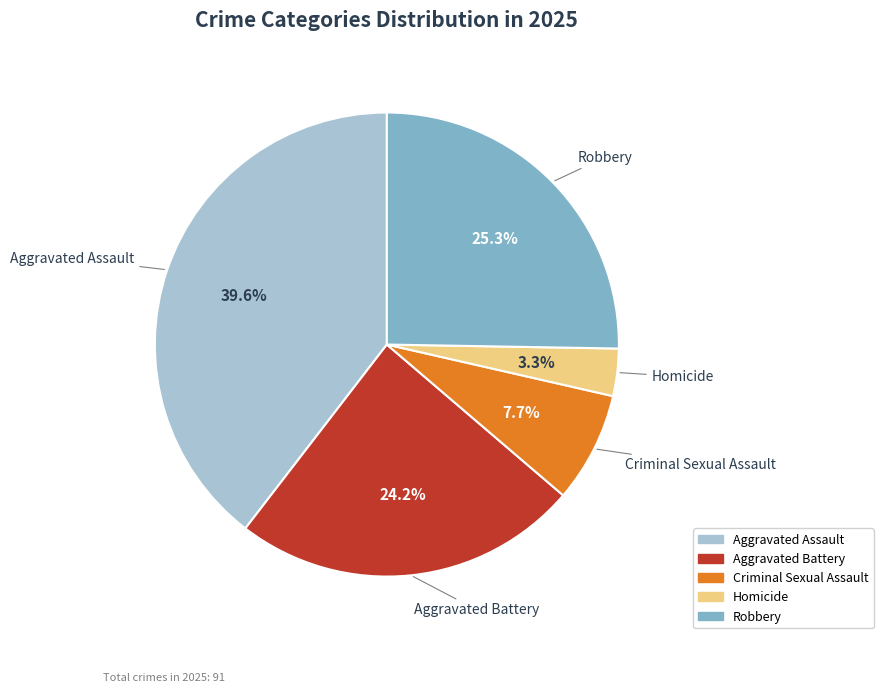

To the nearest percent, what is the average slice percentage?

20%